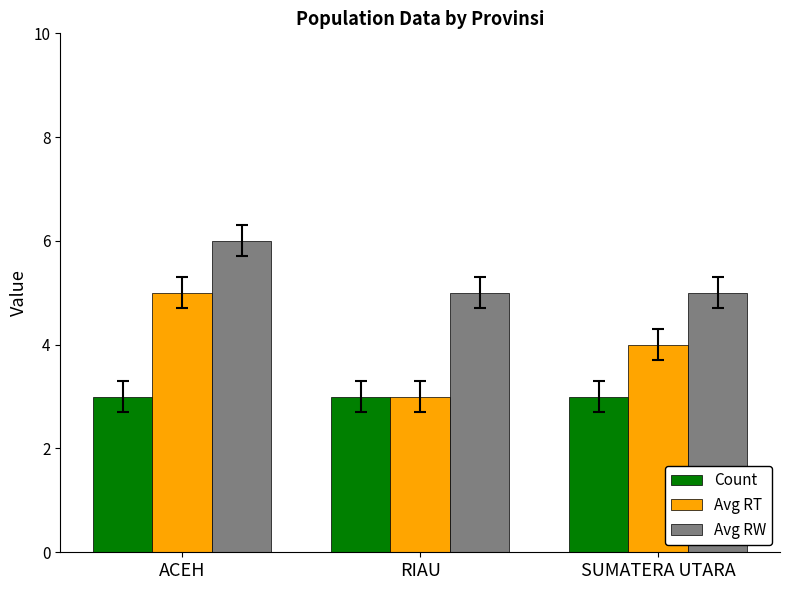

True or false: Count has a value of 1 at ACEH.

False